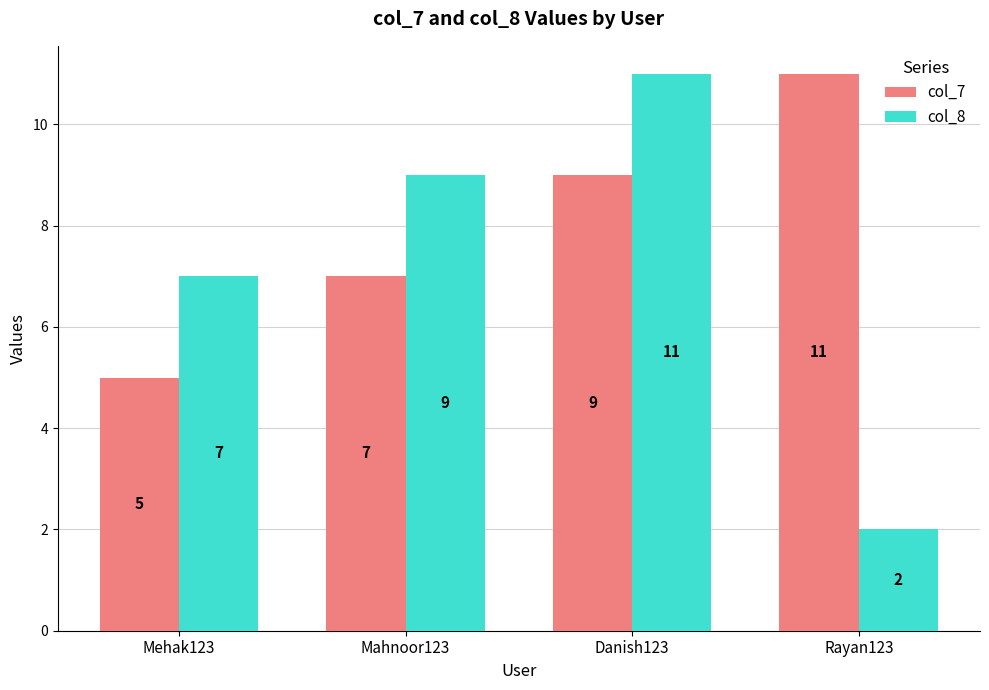

At which label is col_7 closest to 8?

Mahnoor123